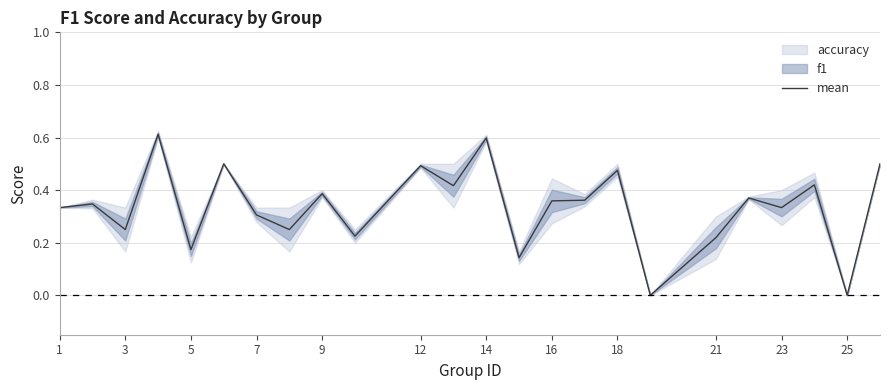

The value of mean at 18 is 0.2. True or false?

False